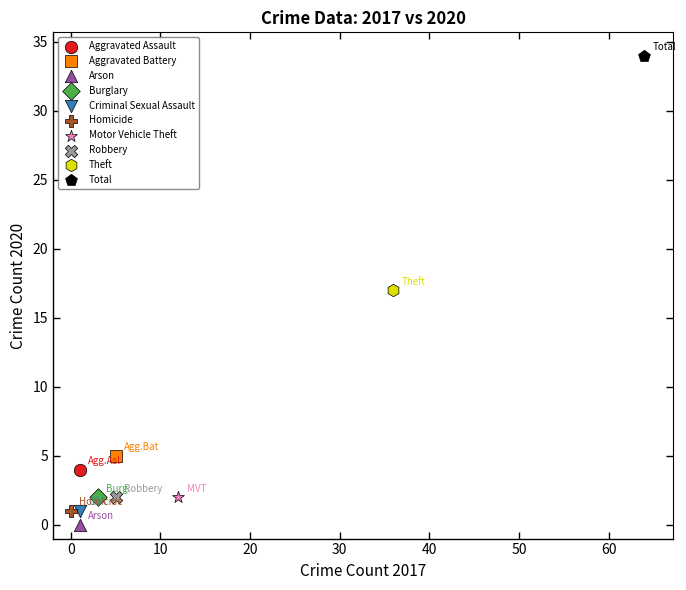

What are all the series names shown in the legend?

Aggravated Assault, Aggravated Battery, Arson, Burglary, Criminal Sexual Assault, Homicide, Motor Vehicle Theft, Robbery, Theft, Total